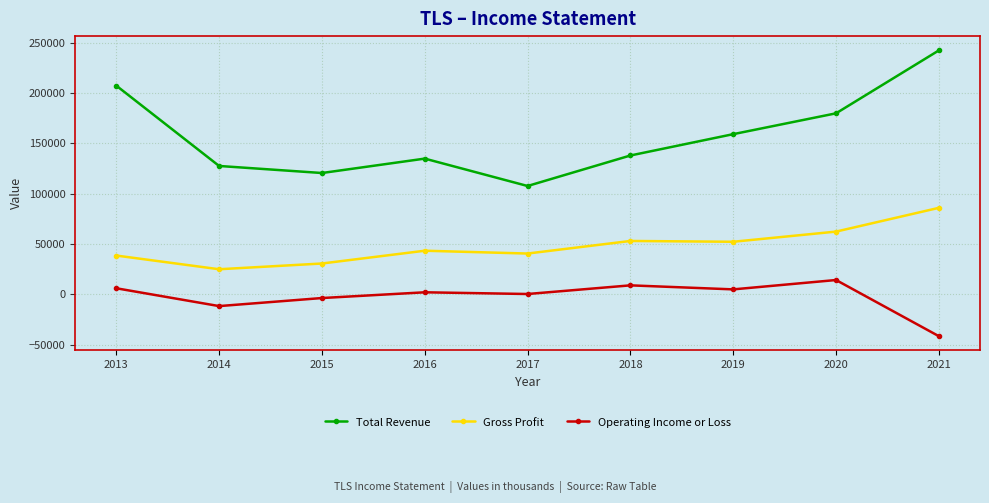

What is the highest value of the Total Revenue series?

242400